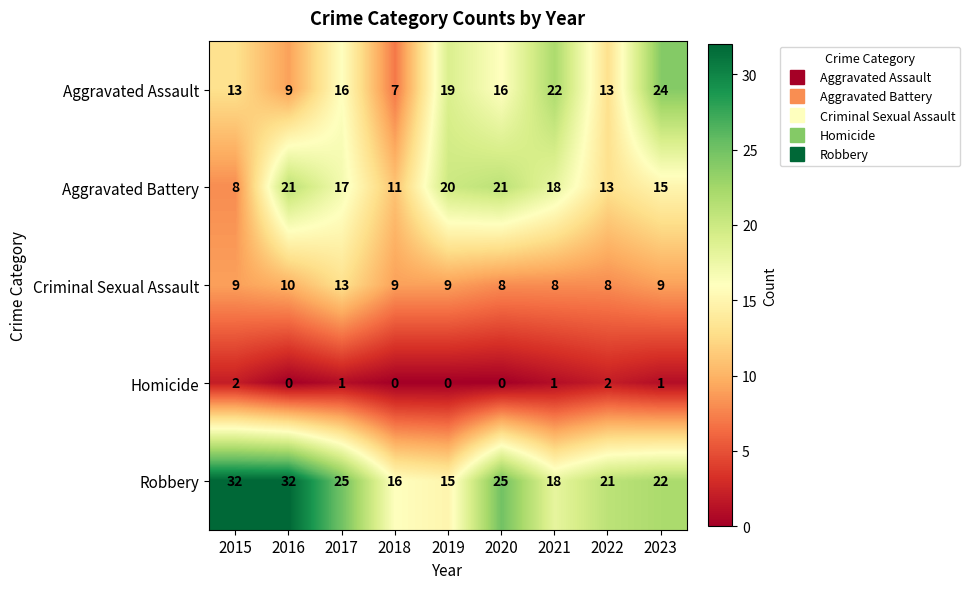

Where is Robbery nearest to the value 23?

2023